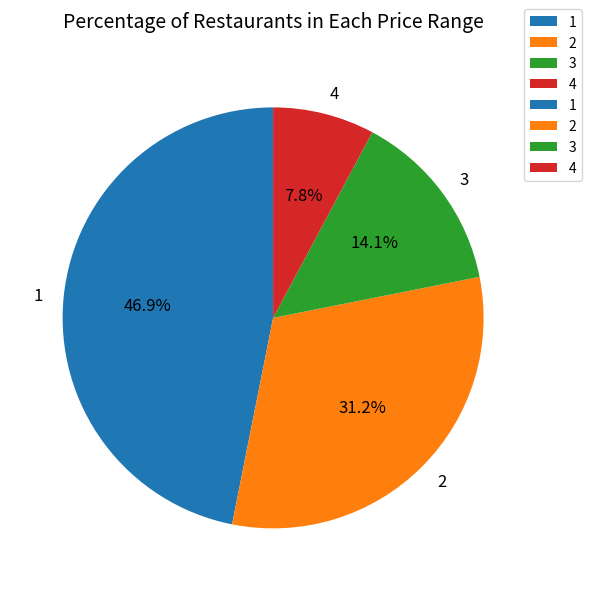

How many slices are in this pie chart?

4